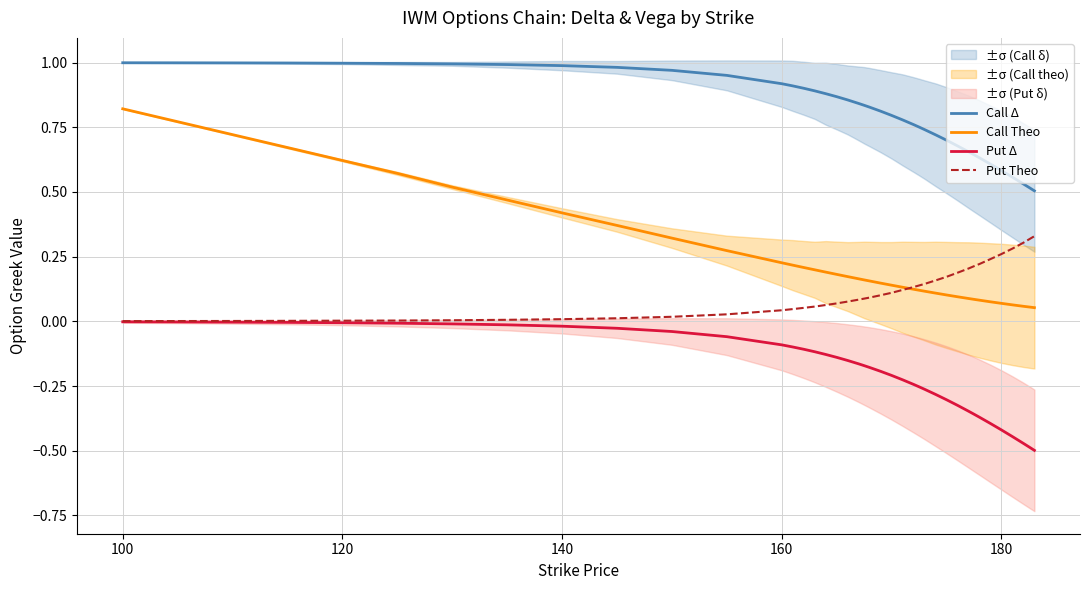

True or false: Call Theo and Put Δ intersect in this chart.

False